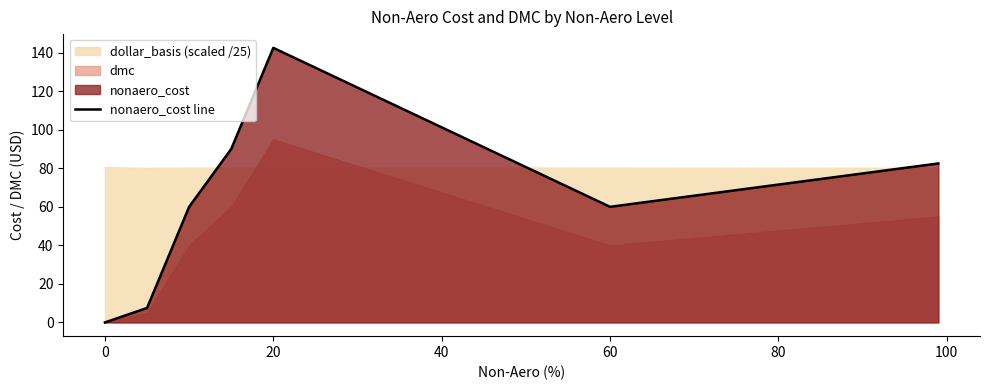

What is the maximum value for nonaero_cost line?

142.5